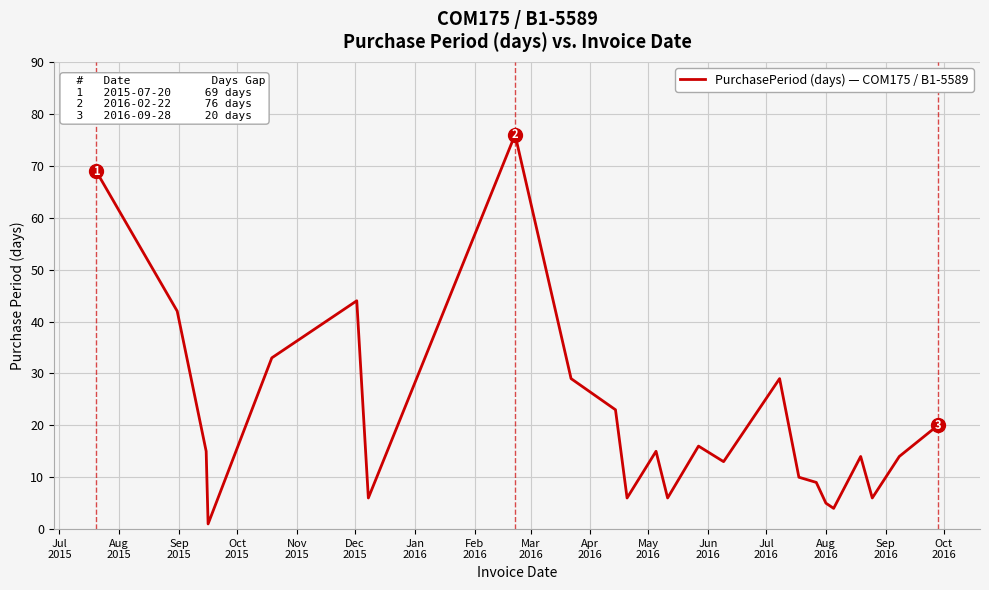

What is the difference between the maximum and minimum values?

75